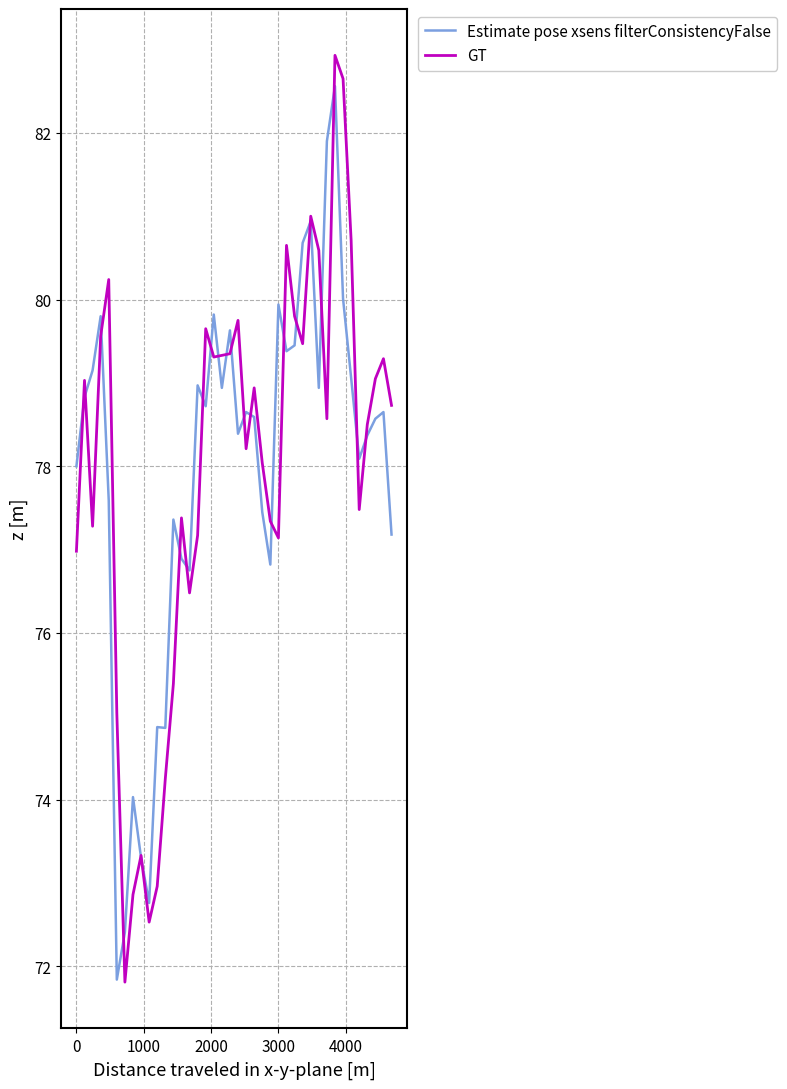

What is the smallest value displayed?

71.8